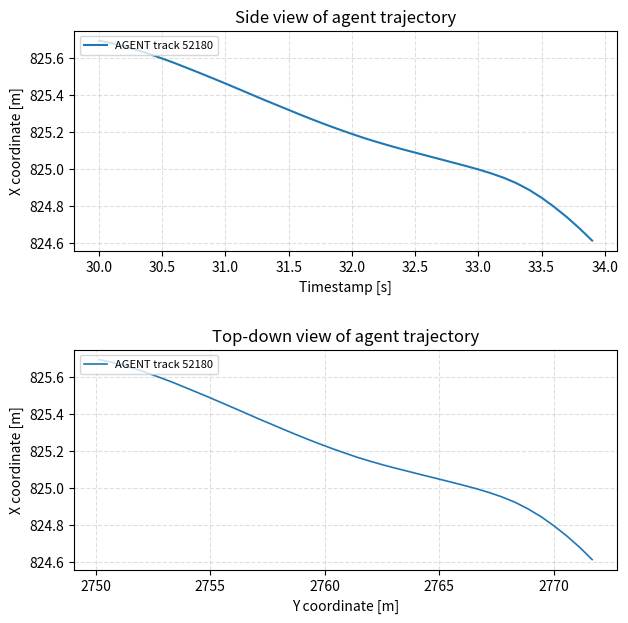

Is this an area chart (filled region under the line)?

No